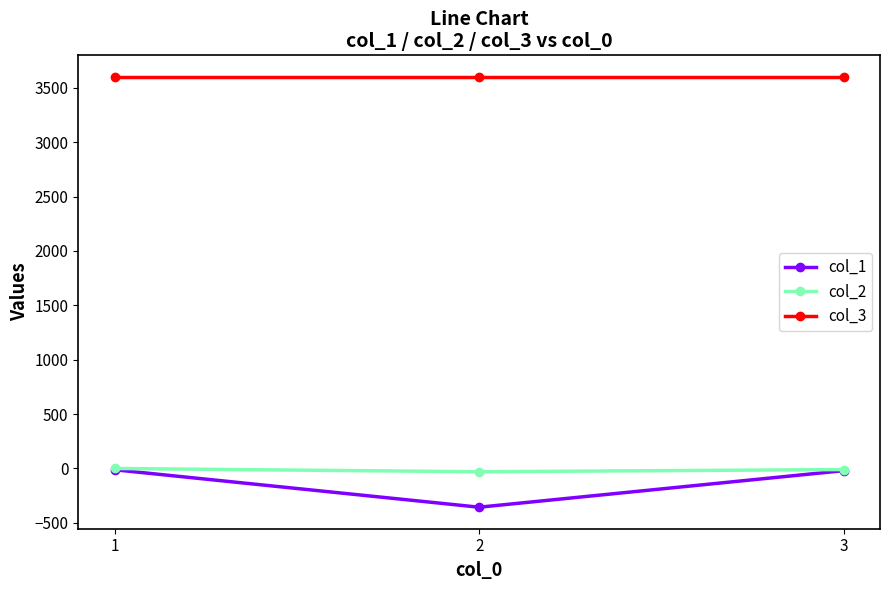

How many values in the col_1 series exceed -20?

1